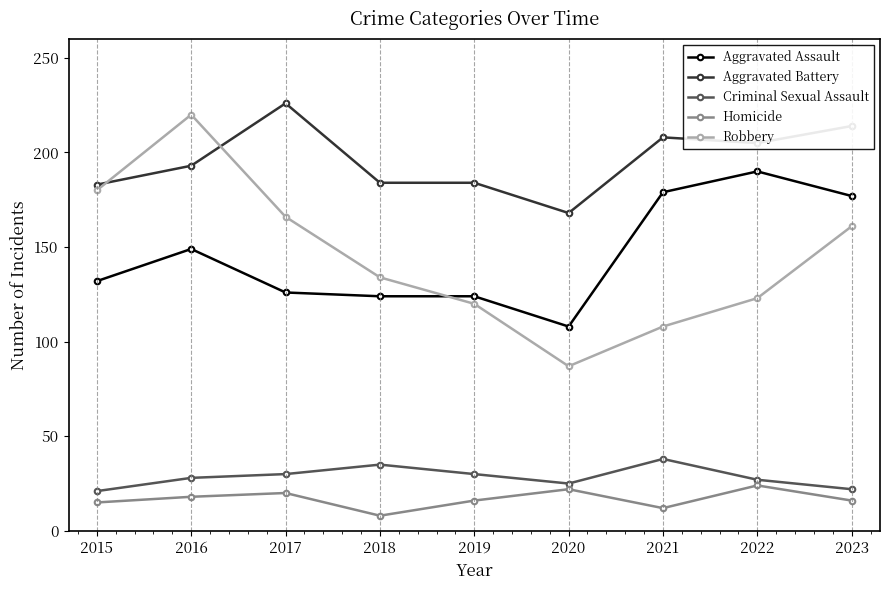

What are all the series names shown in the legend?

Aggravated Assault, Aggravated Battery, Criminal Sexual Assault, Homicide, Robbery